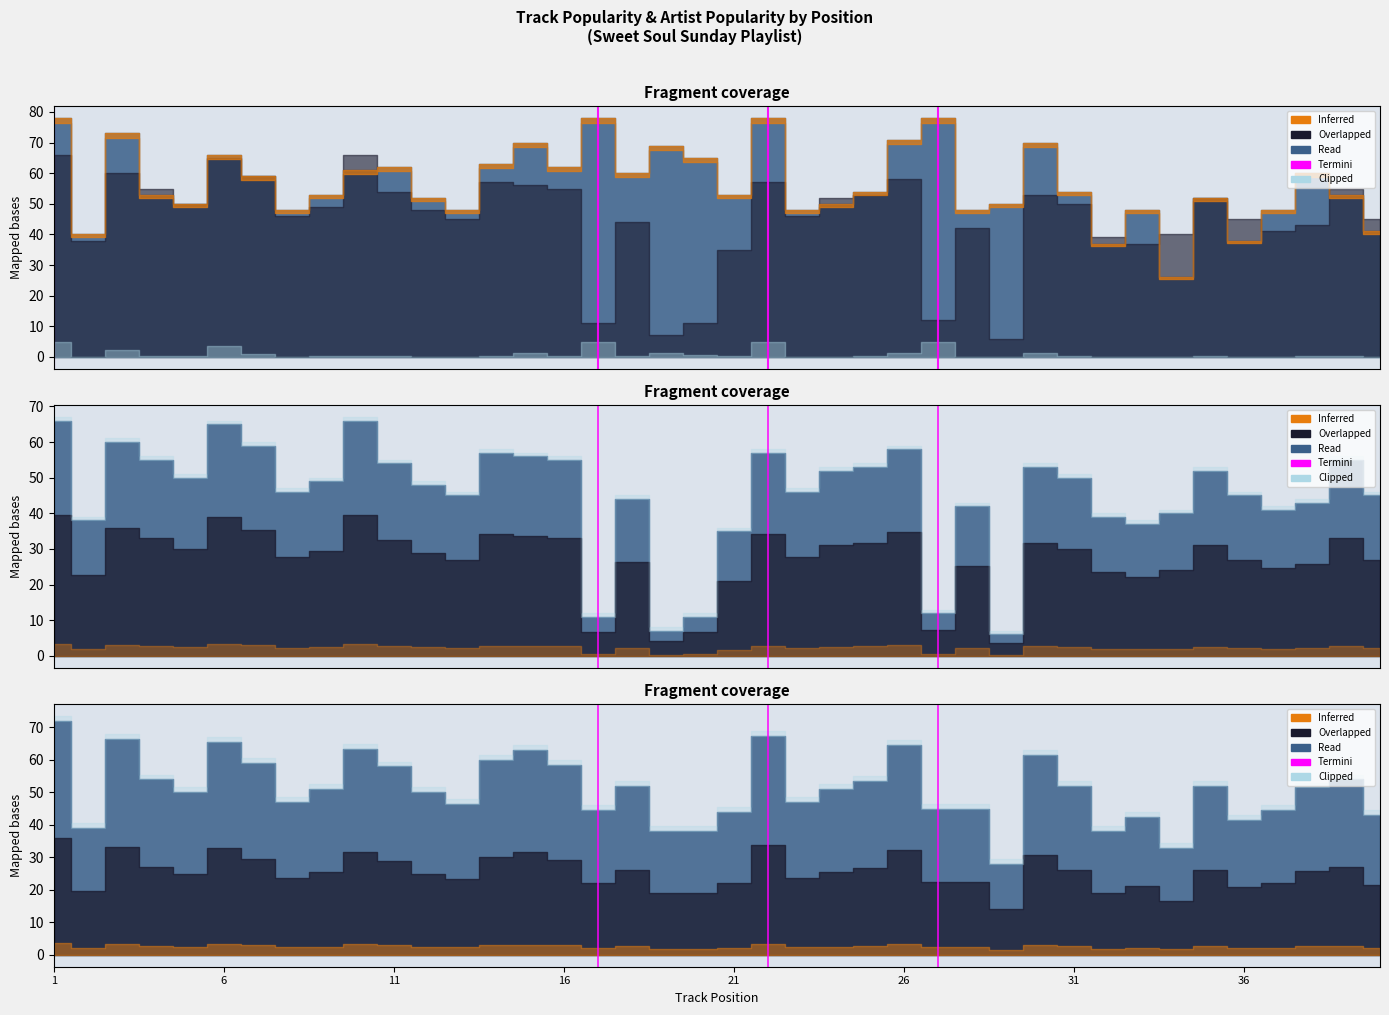

How many data points are less than 1?

1